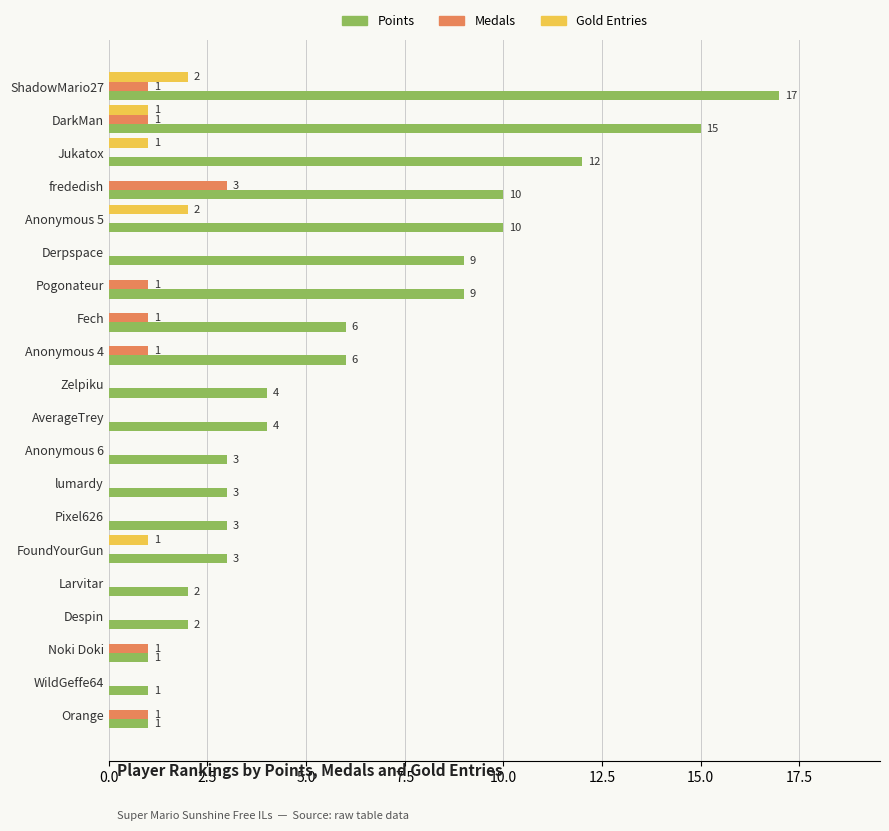

What is the maximum value shown in the chart?

17